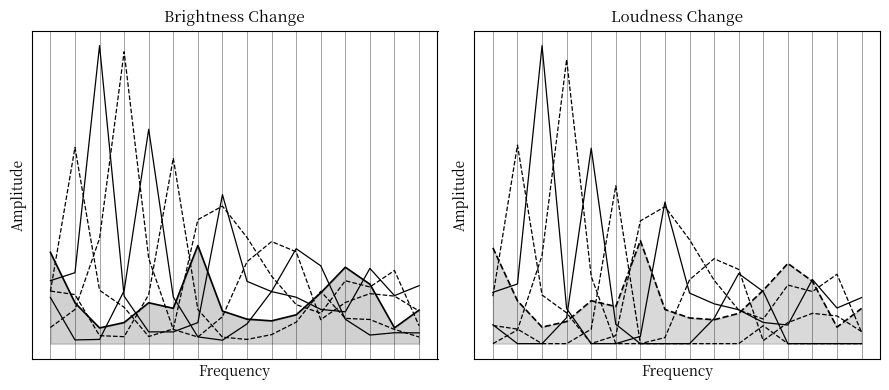

What is the difference between the maximum and minimum values in the Row 1 series?

1.3